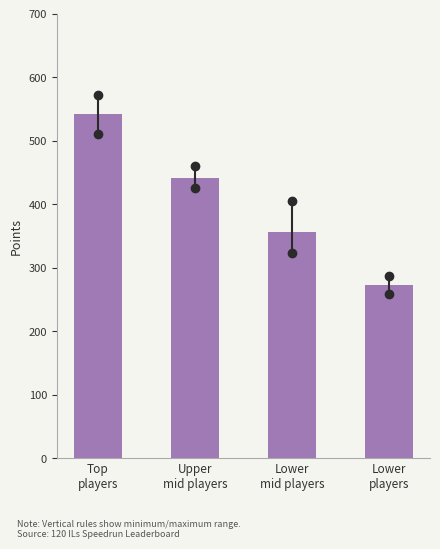

Reading left to right, transcribe all the data shown in this chart.

541.0	441.7	356.7	272.5